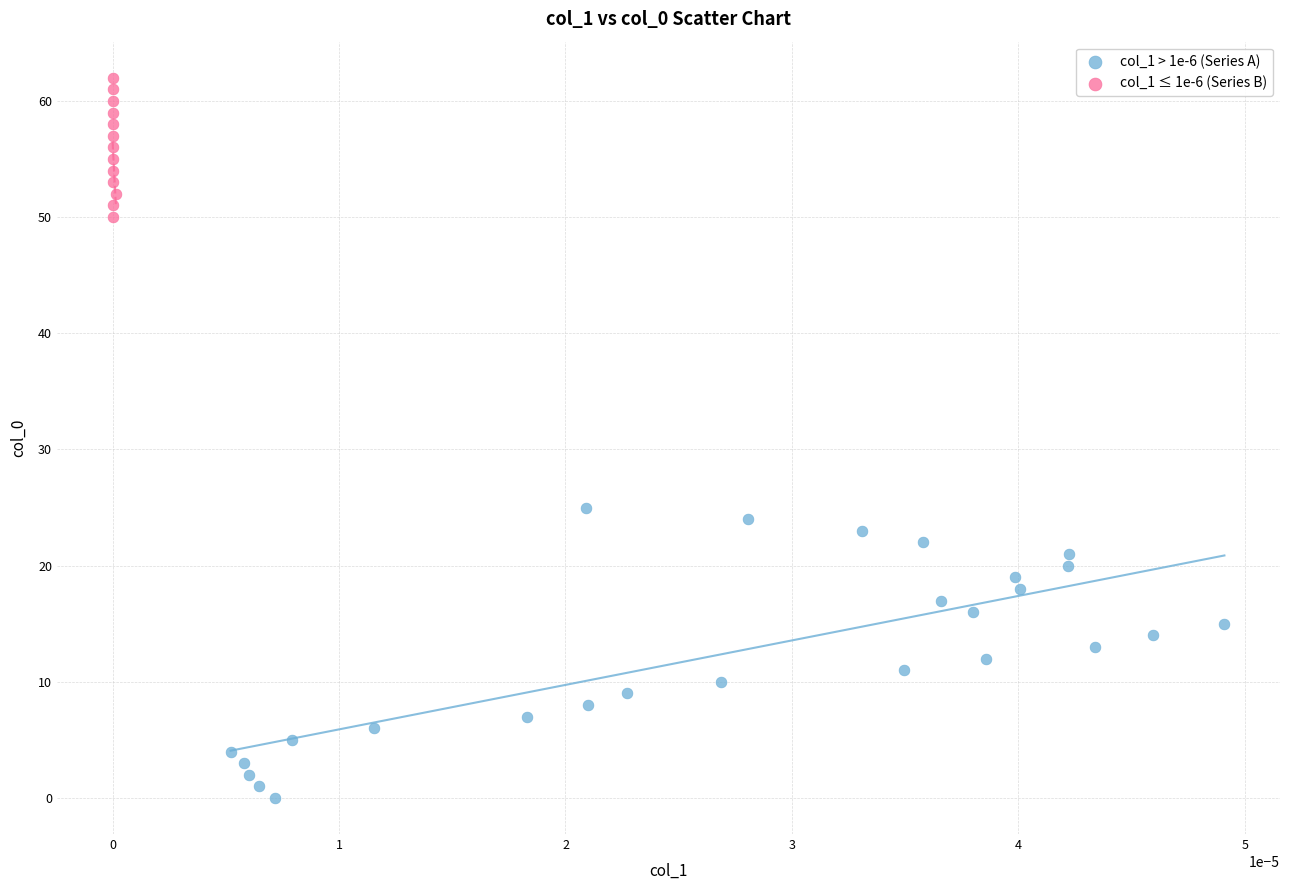

Which series has the largest Y range (max minus min)?

col_1 > 1e-6 (Series A)